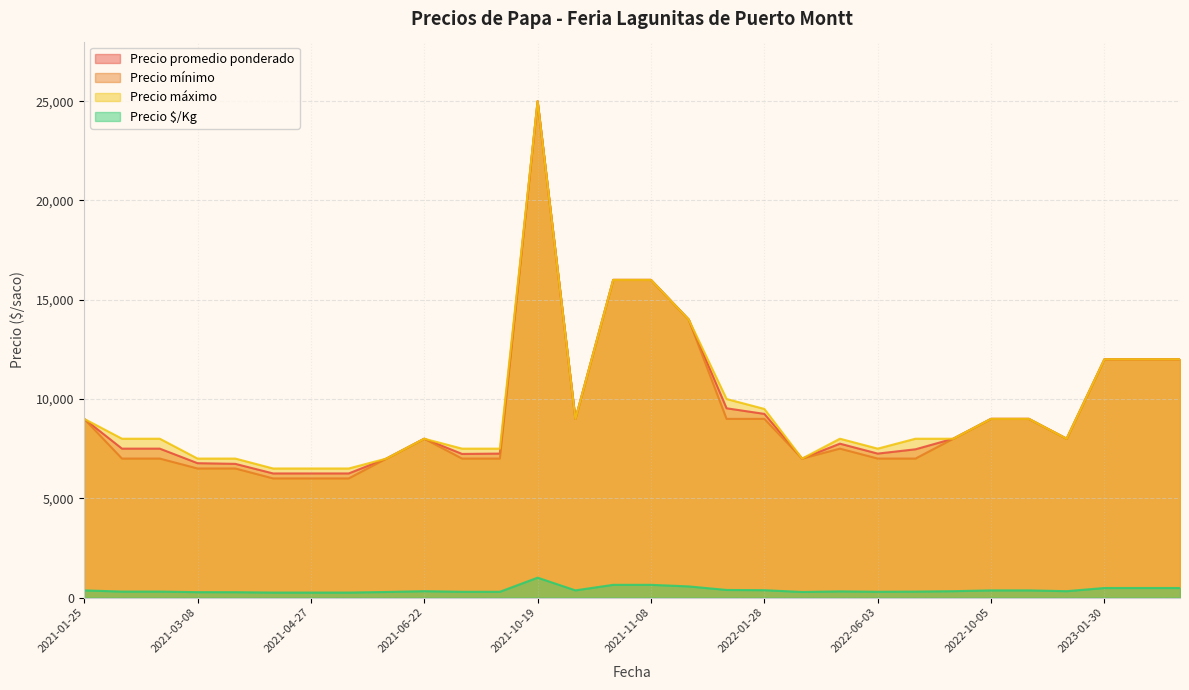

What are all the series names shown in the legend?

Precio promedio ponderado, Precio mínimo, Precio máximo, Precio $/Kg